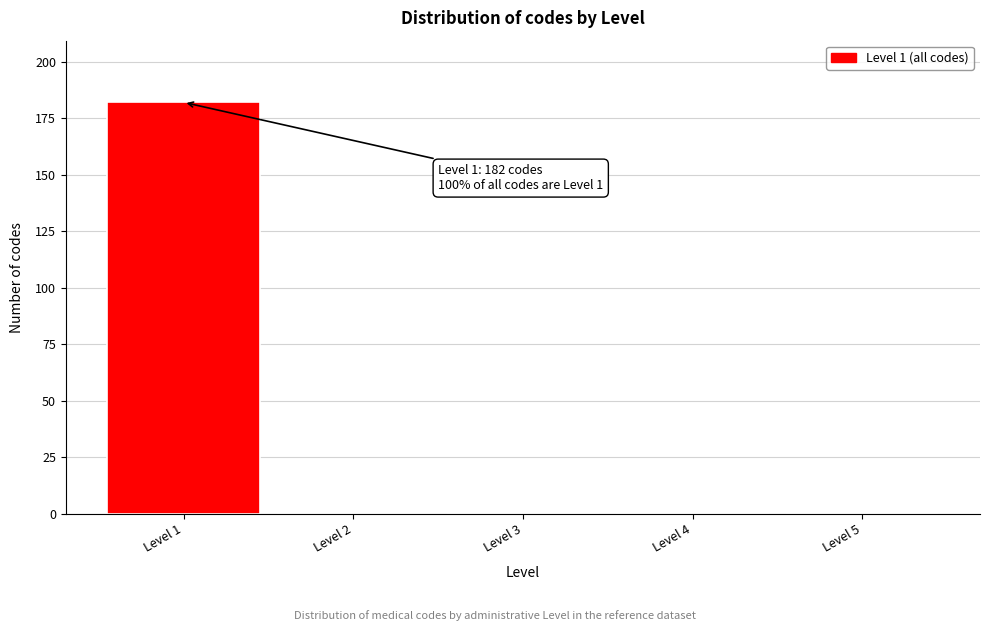

Which range on the x-axis has the tallest bar?

0.5 to 1.5